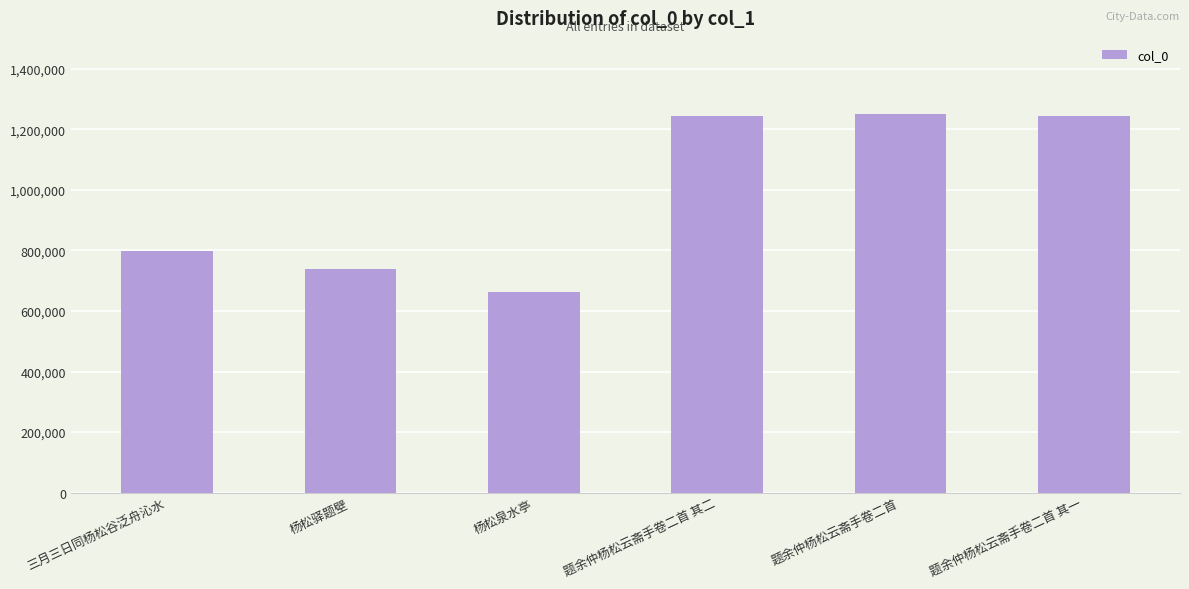

Where does the data first go above 1243906?

题余仲杨松云斋手卷二首 其二